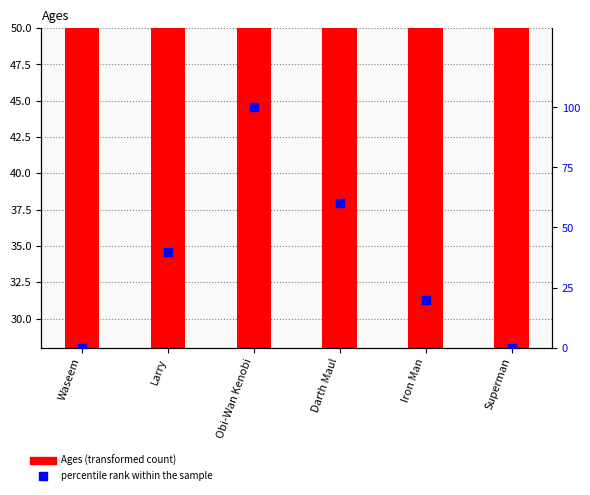

At how many categories does at least one series exceed 60?

1